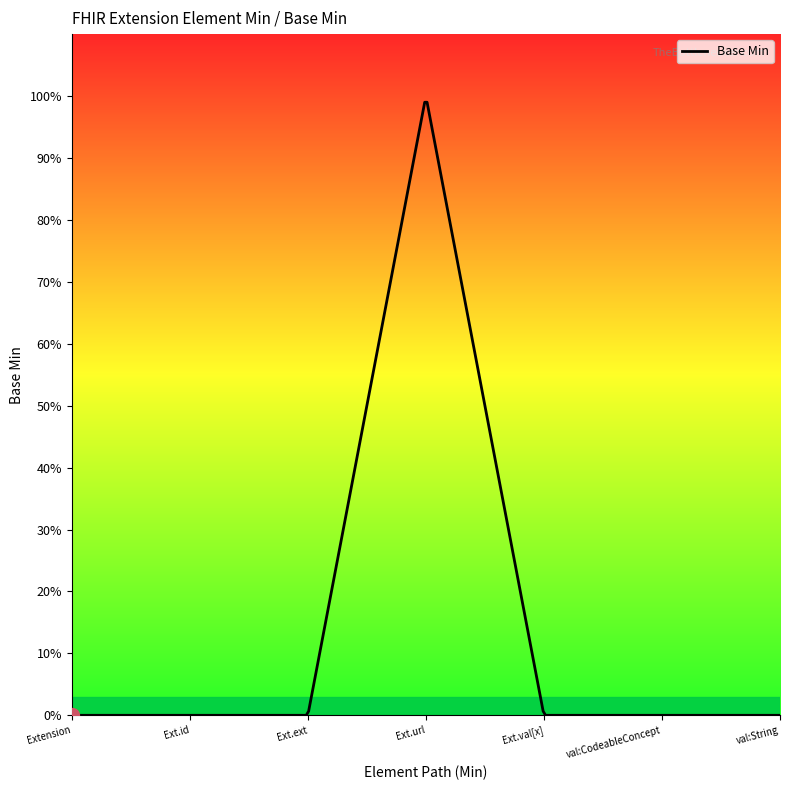

How many points are higher than both their immediate neighbors (excluding endpoints)?

1